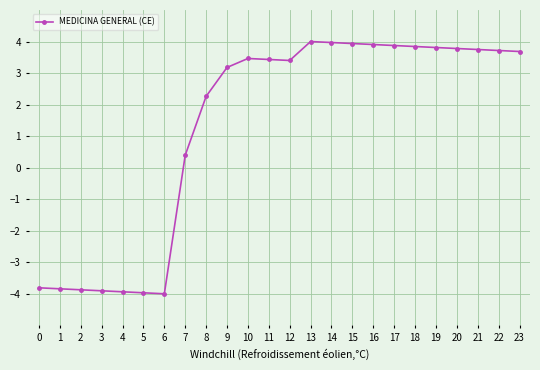

How many lines are shown in the chart?

1